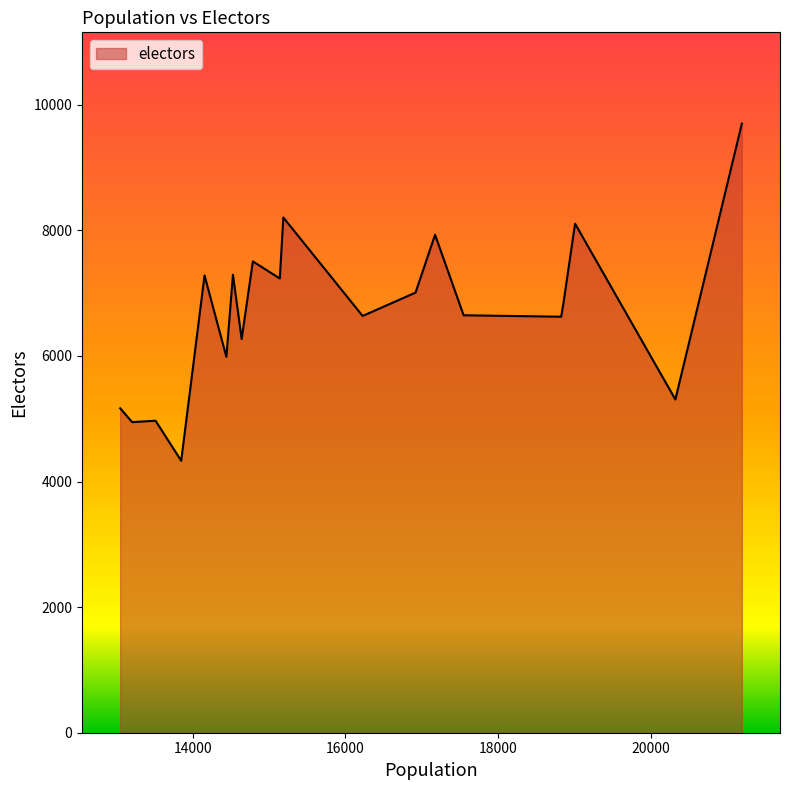

What is the difference between the maximum and minimum values?

5368